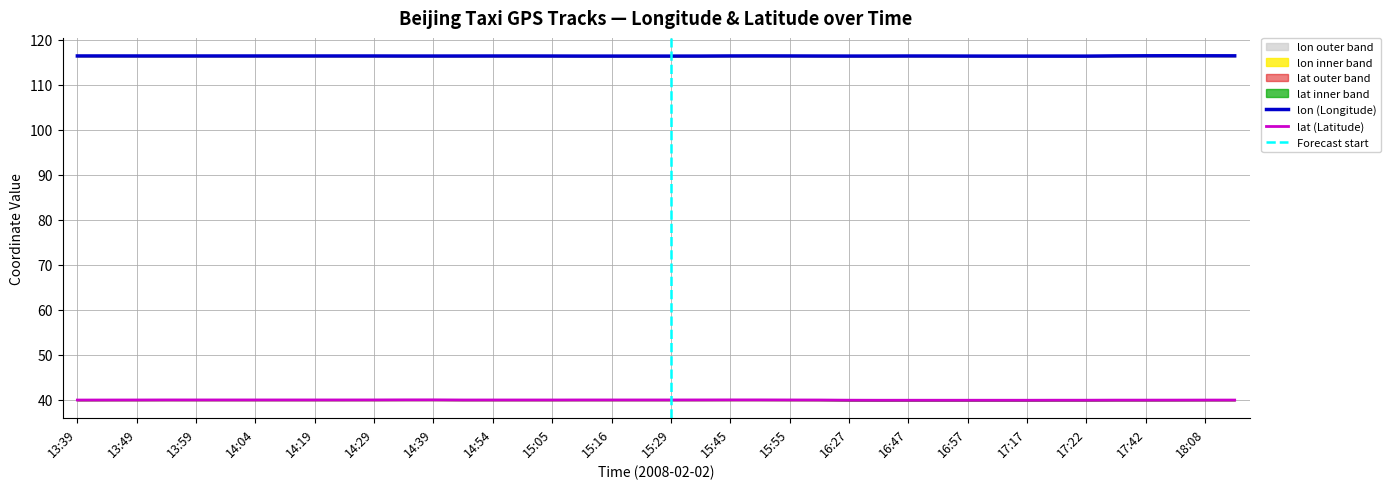

What is the sum of the lat values at 16:42 and 14:24?

79.9